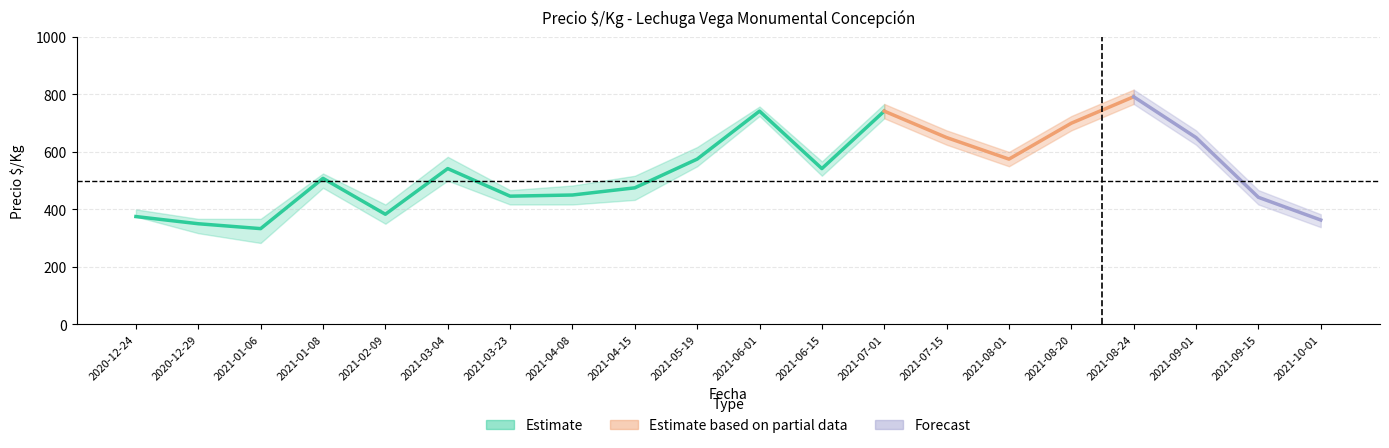

Is this an area chart (filled region under the line)?

No